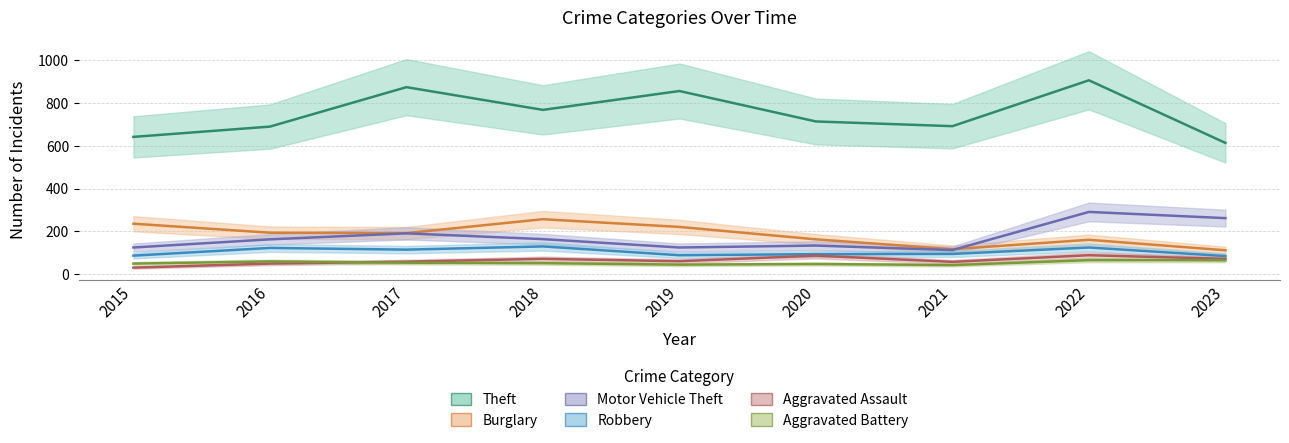

Which series has the widest spread of values?

Theft